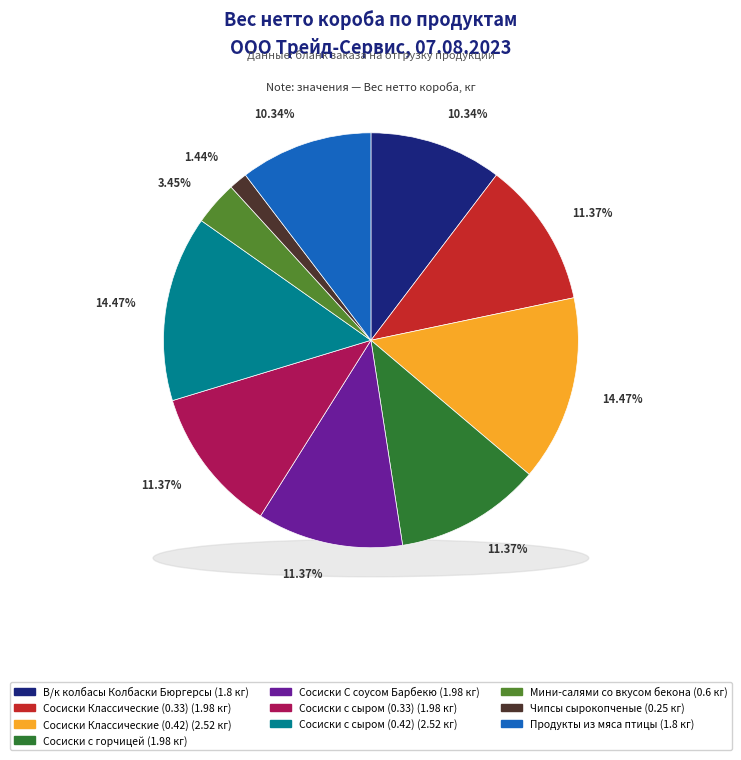

Does Сосиски С соусом Барбекю account for over 50% of the chart?

No